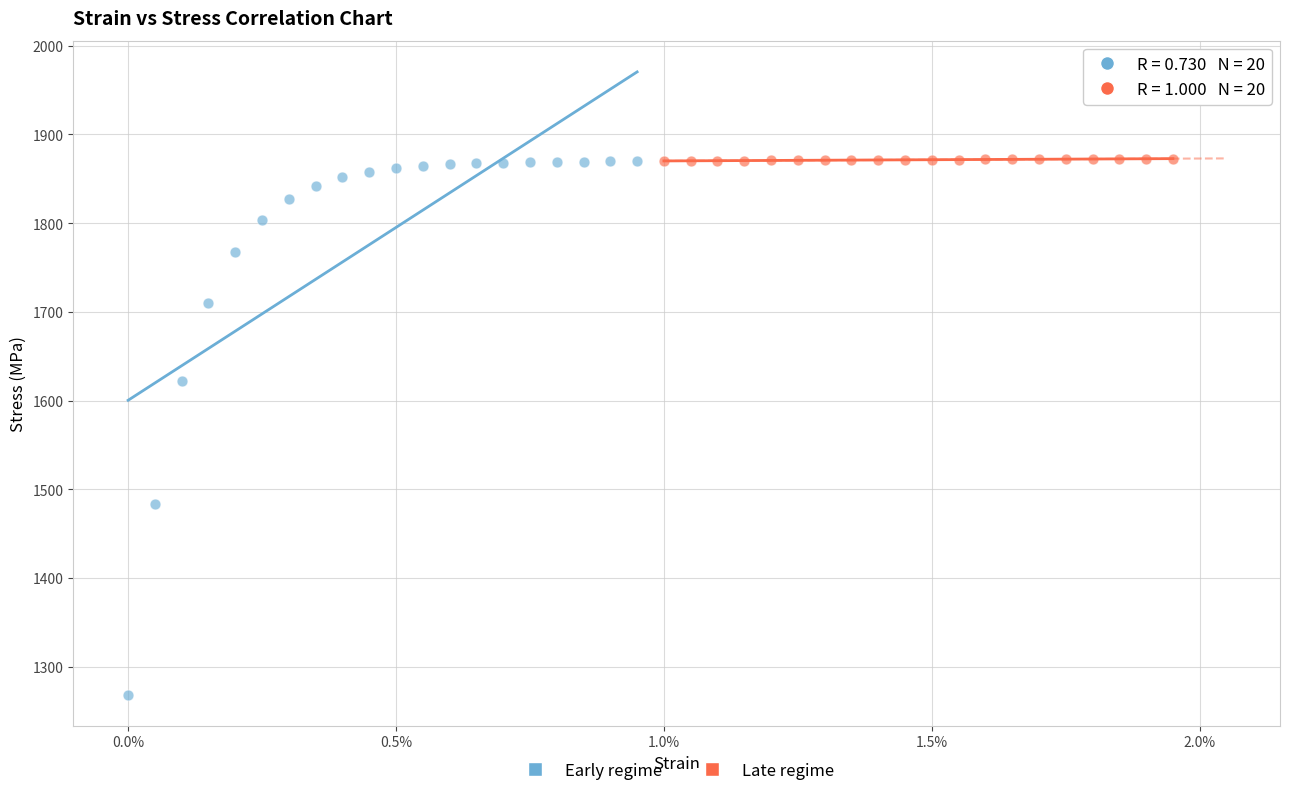

Which series reaches the minimum Y coordinate?

Early regime